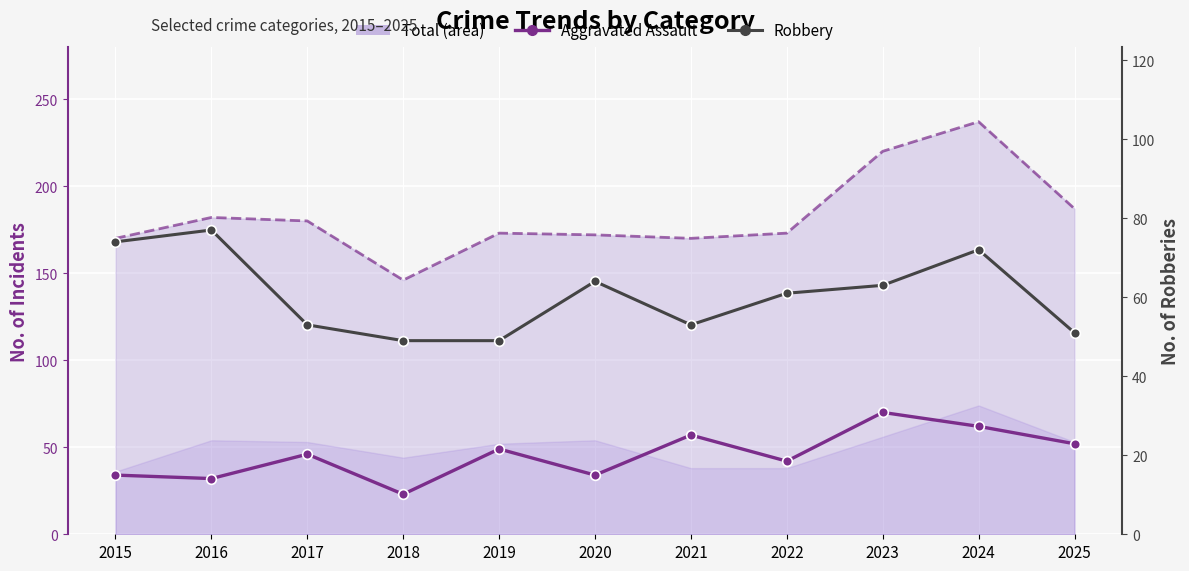

Reading left to right, extract all data points from this chart.

Aggravated Assault: 34	32	46	23	49	34	57	42	70	62	52
Robbery: 74	77	53	49	49	64	53	61	63	72	51